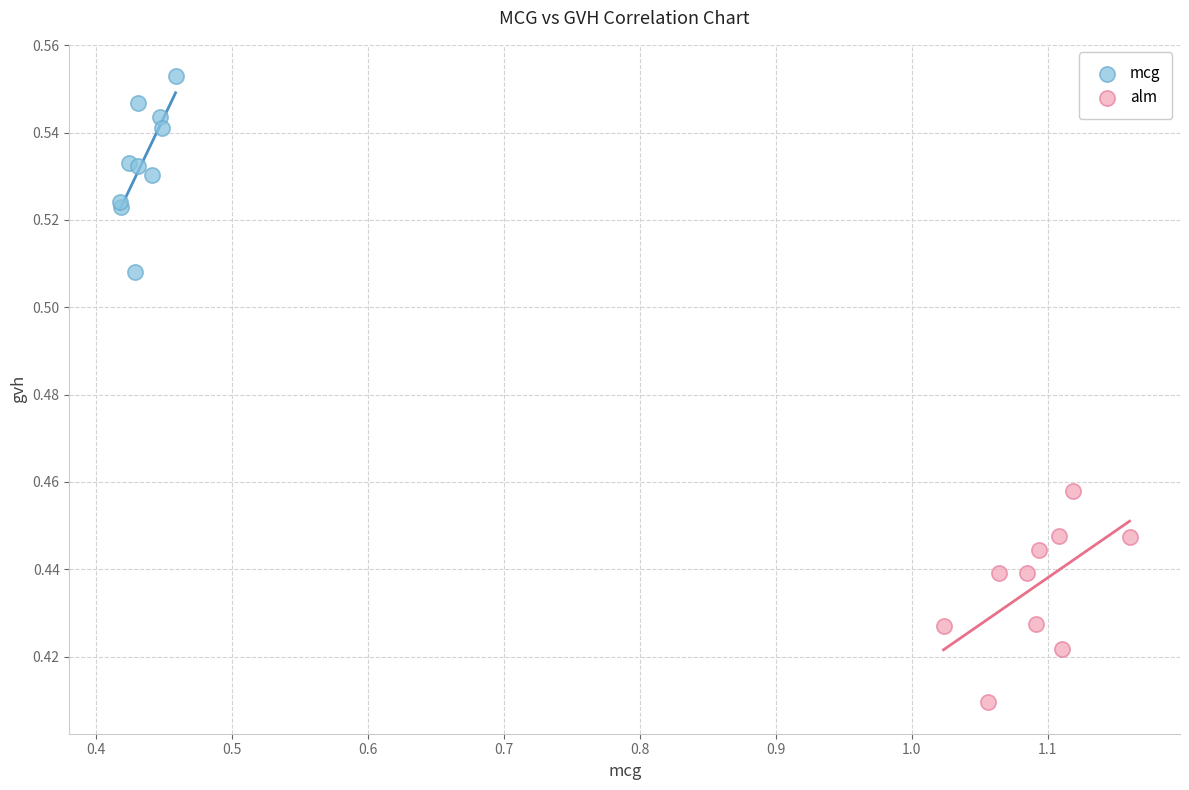

What are all the series names shown in the legend?

mcg, alm